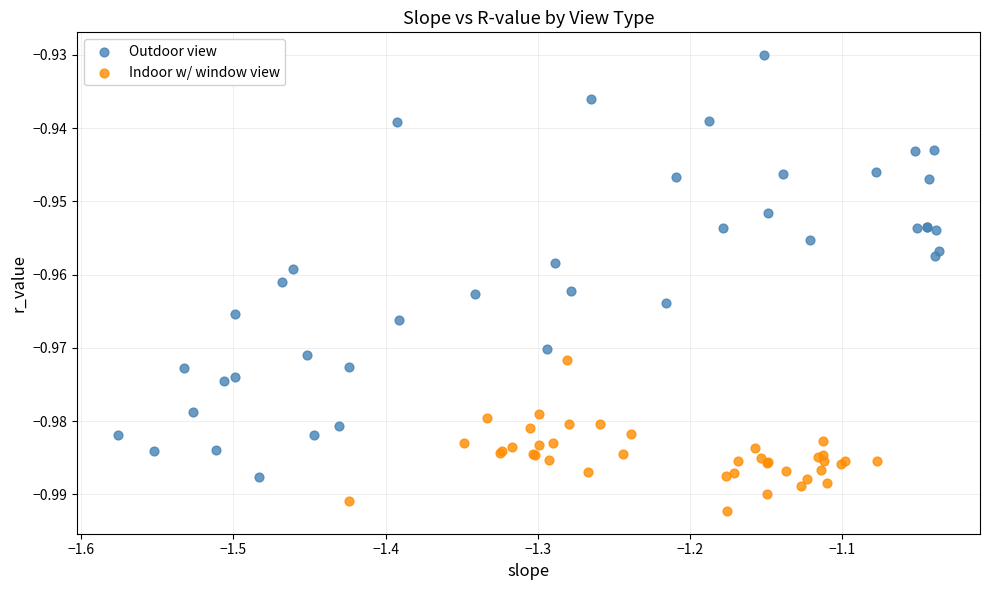

Which series has the largest Y range (max minus min)?

Outdoor view